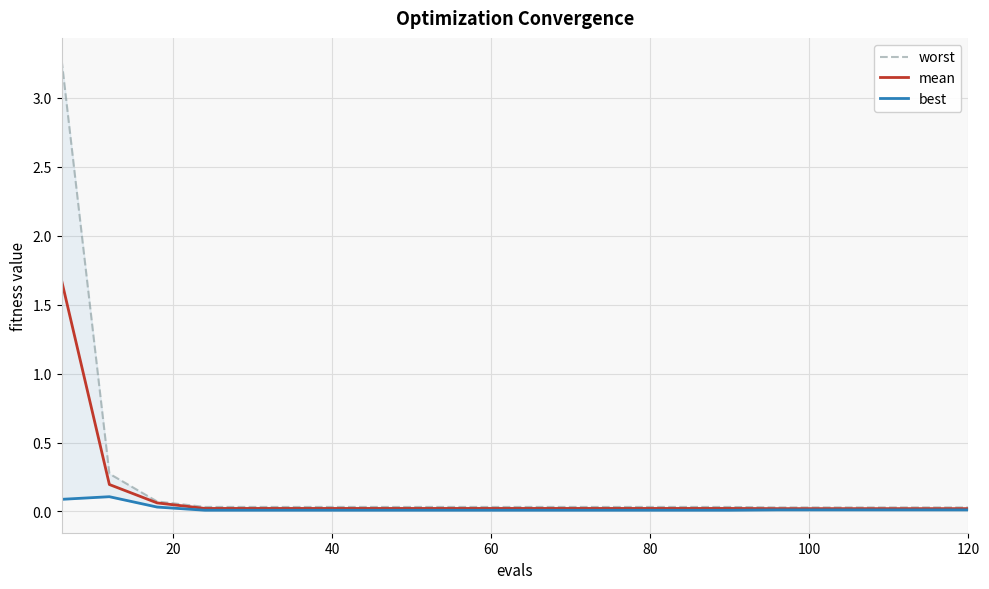

Reading right to left, extract all data points from this chart.

worst: 0.0	0.0	0.0	0.0	0.0	0.0	0.0	0.0	0.0	0.0	0.0	0.0	0.0	0.0	0.0	0.0	0.0	0.1	0.3	3.3
mean: 0.0	0.0	0.0	0.0	0.0	0.0	0.0	0.0	0.0	0.0	0.0	0.0	0.0	0.0	0.0	0.0	0.0	0.1	0.2	1.7
best: 0.0	0.0	0.0	0.0	0.0	0.0	0.0	0.0	0.0	0.0	0.0	0.0	0.0	0.0	0.0	0.0	0.0	0.0	0.1	0.1